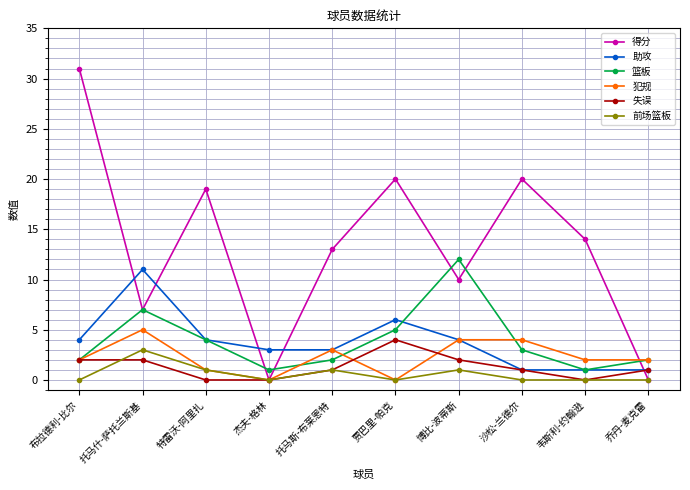

What is the spread (max minus min) of values at 布拉德利-比尔?

31